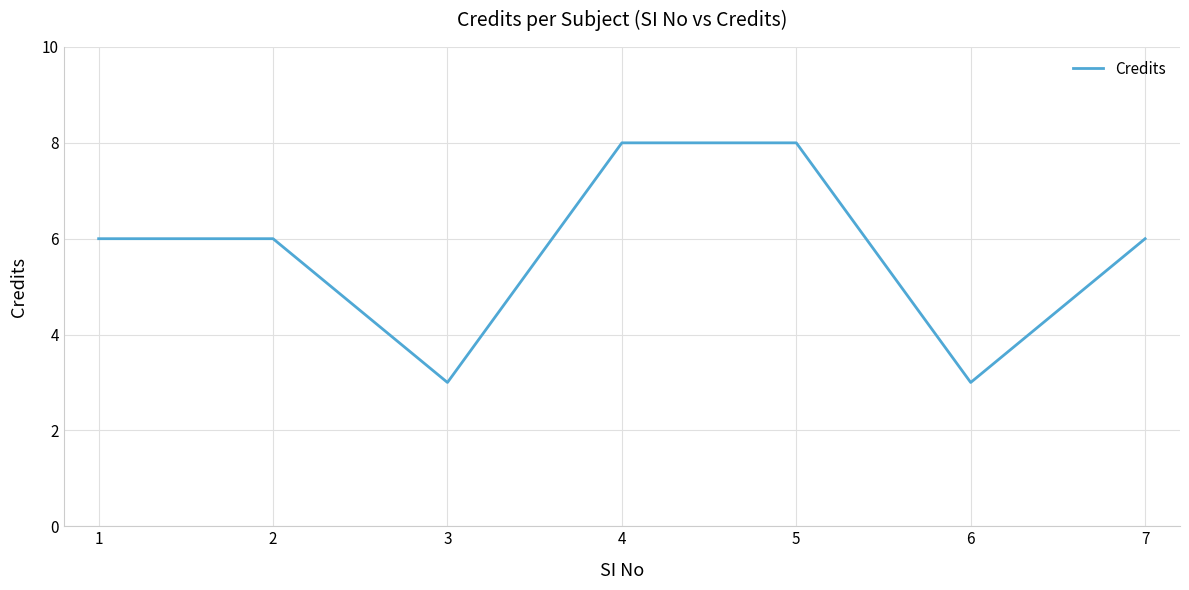

What is the difference between the maximum and minimum values?

5